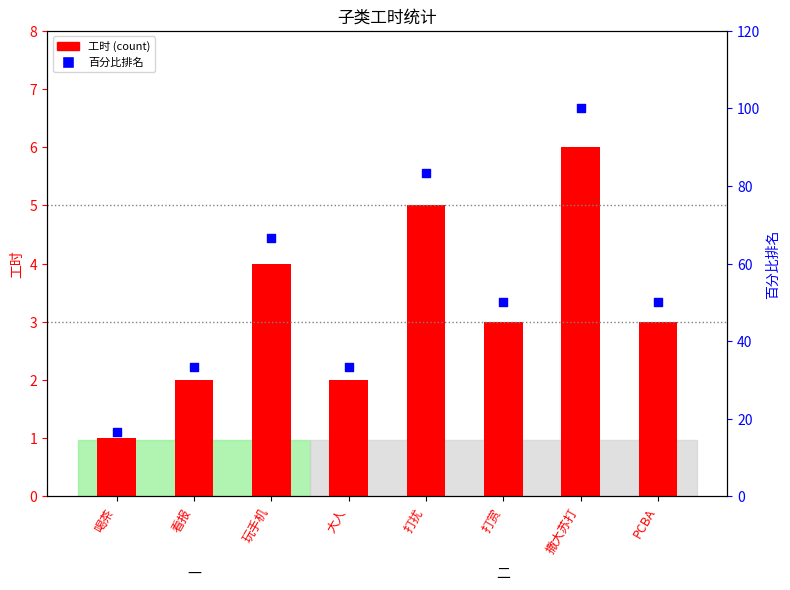

At how many categories does at least one series exceed 74?

2